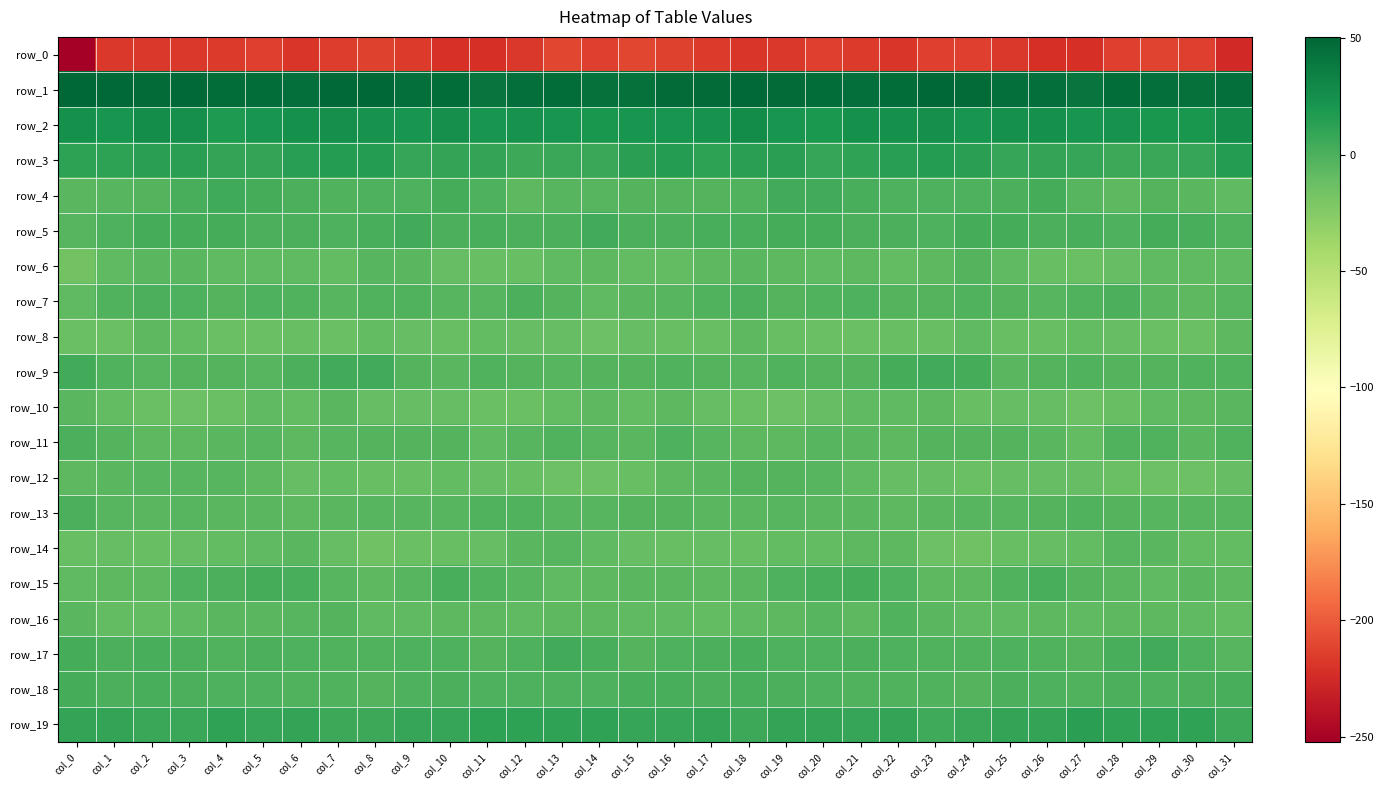

How many values in the row_14 series exceed -9?

12